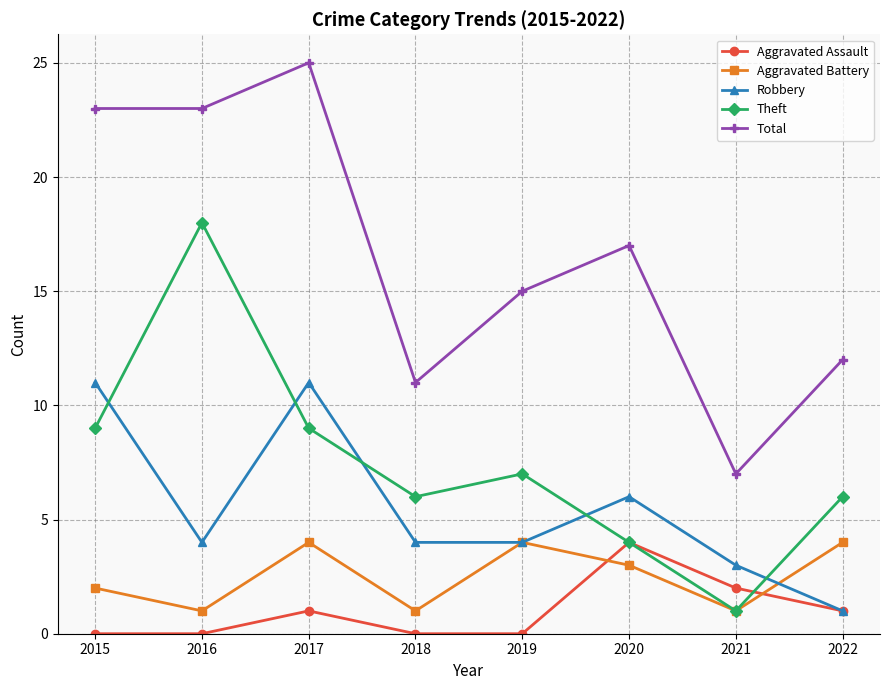

True or false: Robbery and Total cross at least once.

False